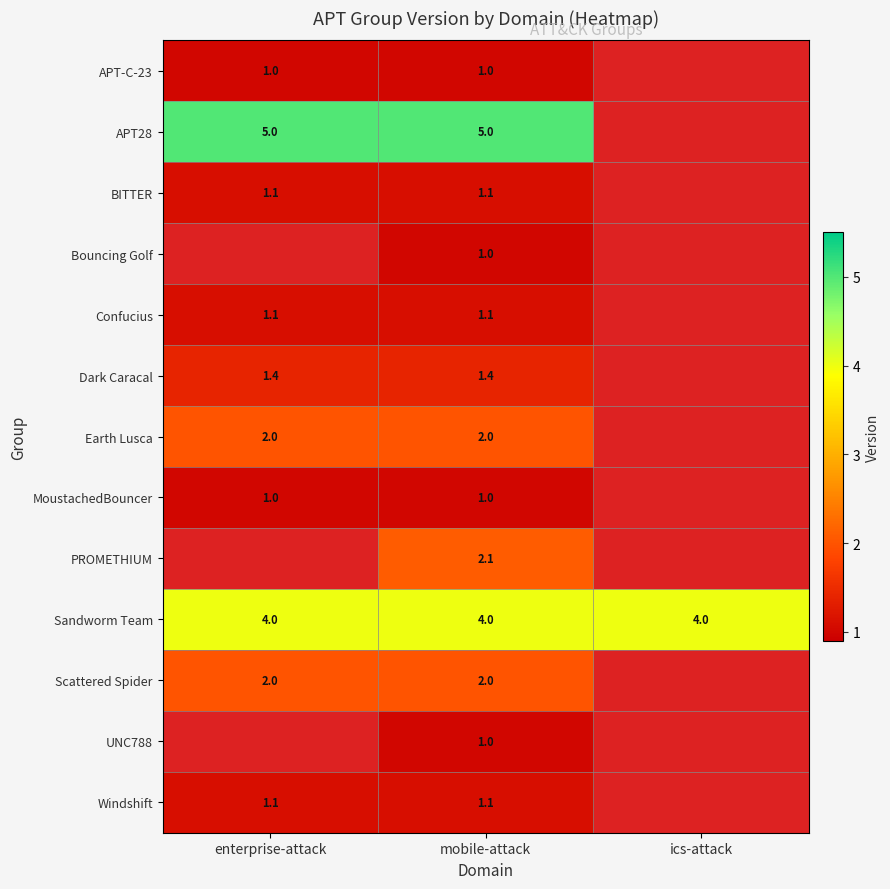

What is the total value across all series at ics-attack?

4.0